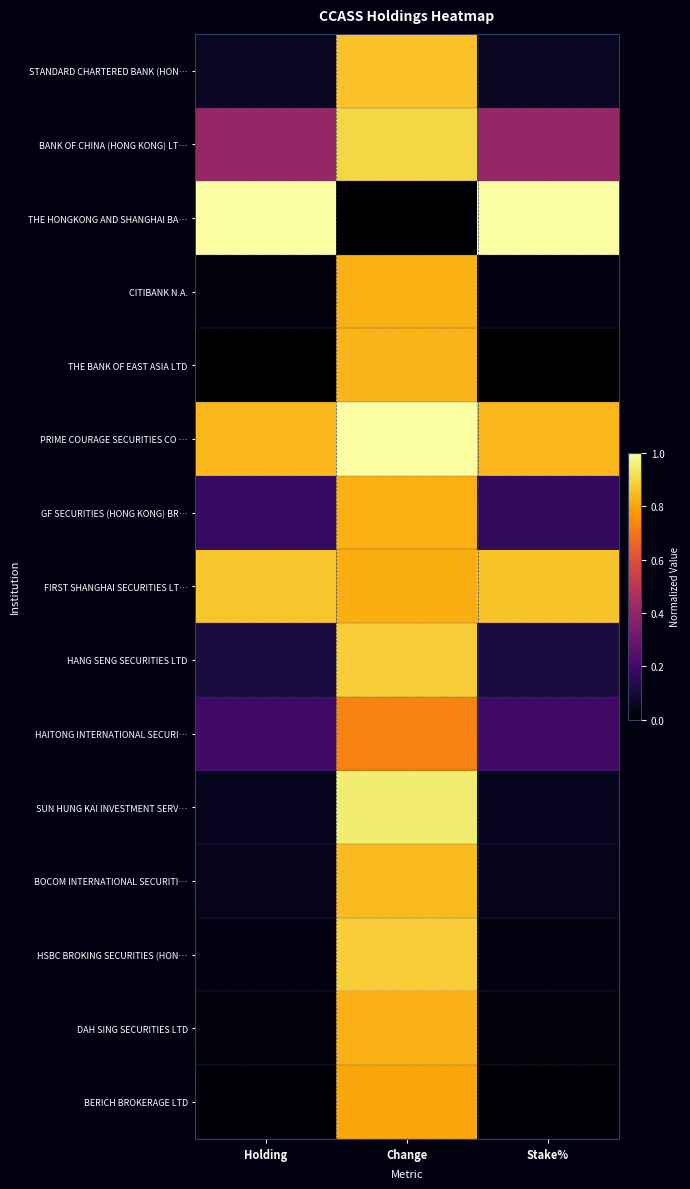

Rank the series by their maximum value, from lowest to highest.

HAITONG INTERNATIONAL SECURI…, BERICH BROKERAGE LTD, GF SECURITIES (HONG KONG) BR…, CITIBANK N.A., DAH SING SECURITIES LTD, THE BANK OF EAST ASIA LTD, BOCOM INTERNATIONAL SECURITI…, STANDARD CHARTERED BANK (HON…, FIRST SHANGHAI SECURITIES LT…, HANG SENG SECURITIES LTD, HSBC BROKING SECURITIES (HON…, BANK OF CHINA (HONG KONG) LT…, SUN HUNG KAI INVESTMENT SERV…, THE HONGKONG AND SHANGHAI BA…, PRIME COURAGE SECURITIES CO …